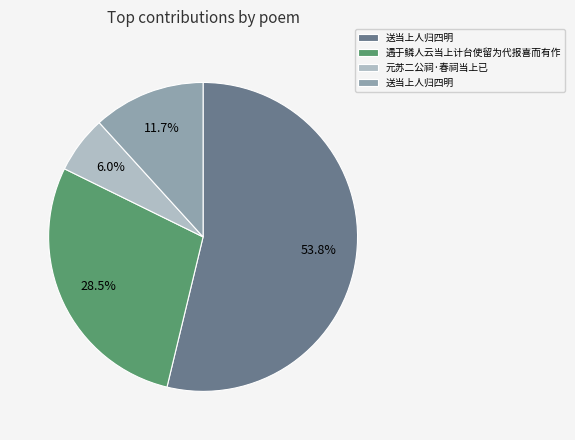

Is there any slice that represents more than half of the pie?

Yes